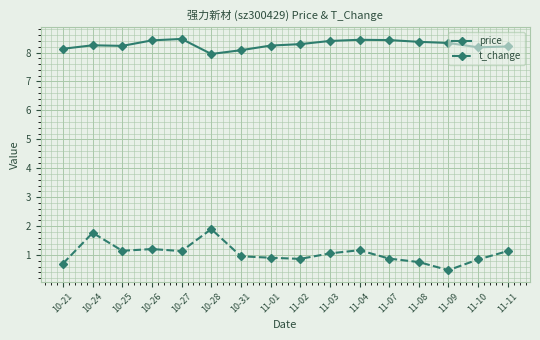

What is the highest value of the price series?

8.5